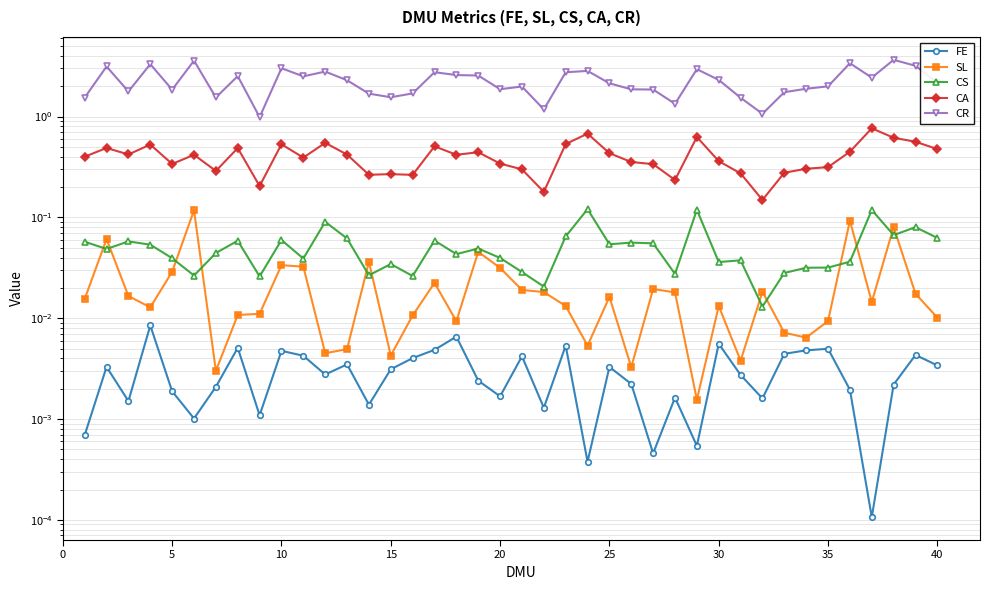

Count the number of data series in this chart.

5